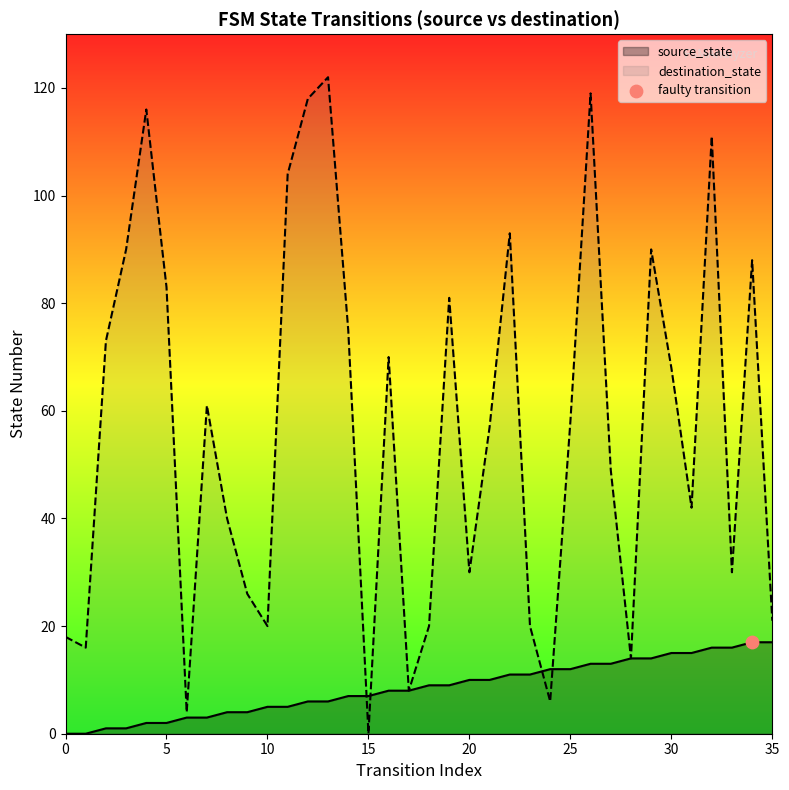

What is the total value across all series at 0?

18